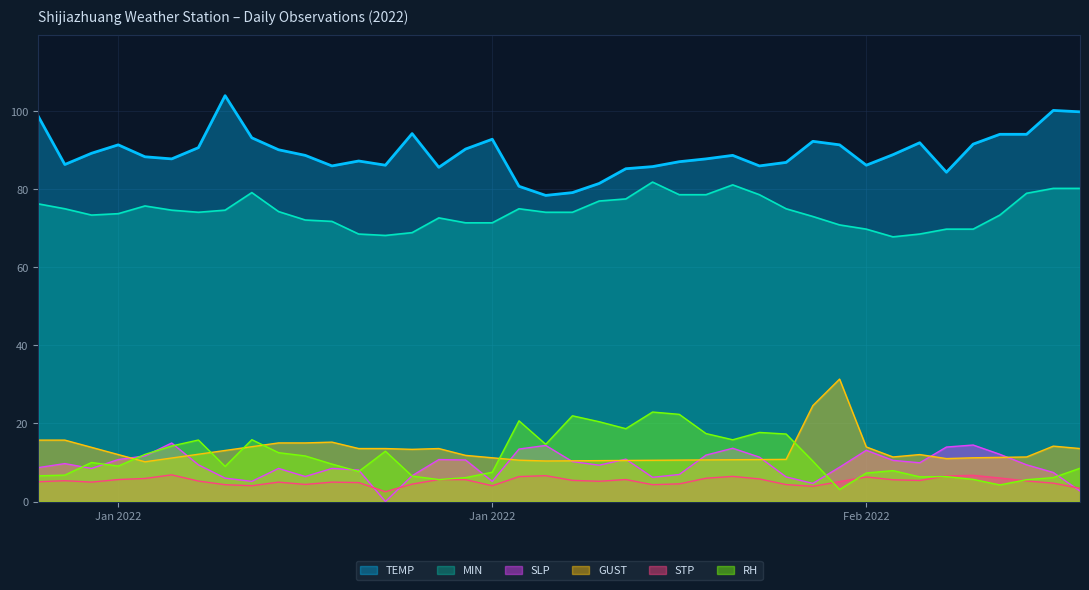

True or false: SLP has more than 0 interior local peaks.

True